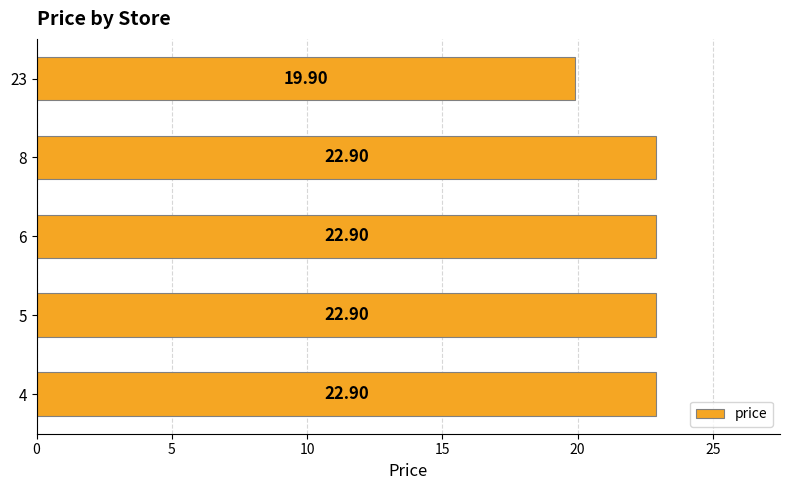

What is the ratio of the value at 5 to the value at 6?

1.0